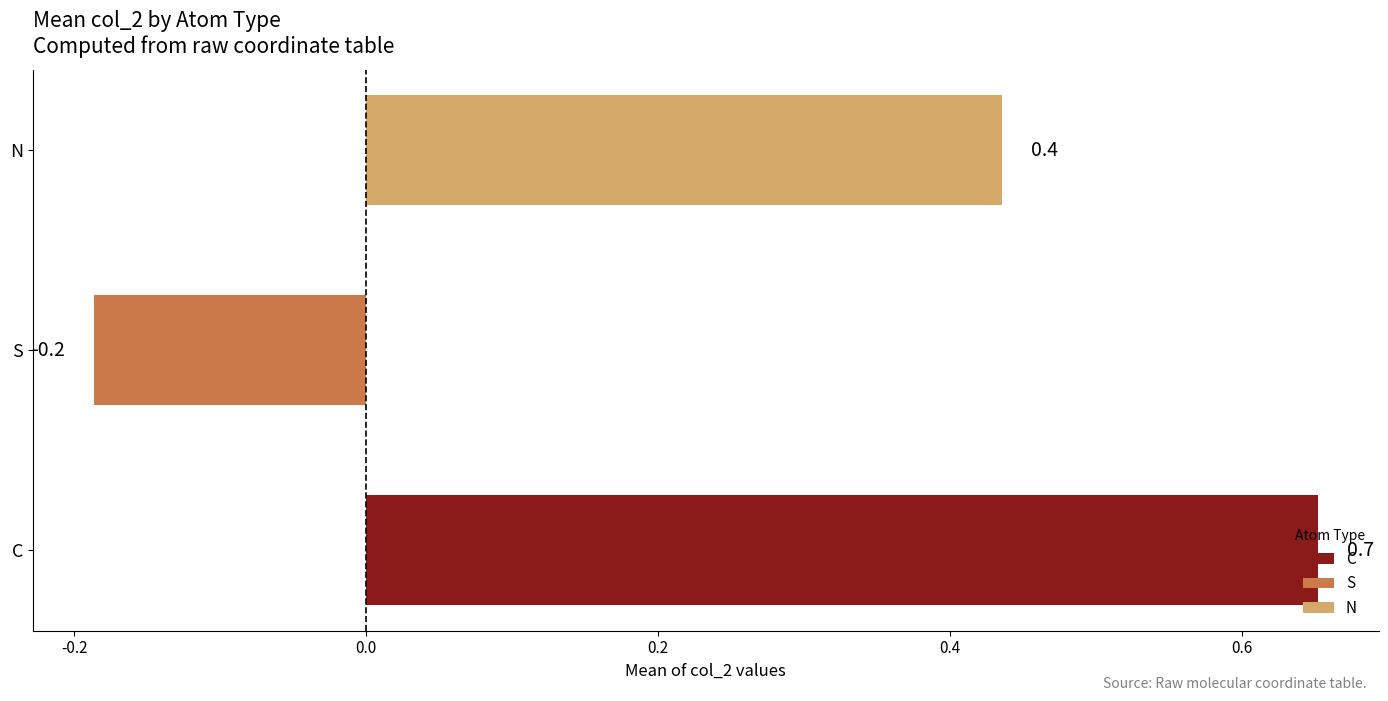

True or false: the data shows 1.0 at C.

False